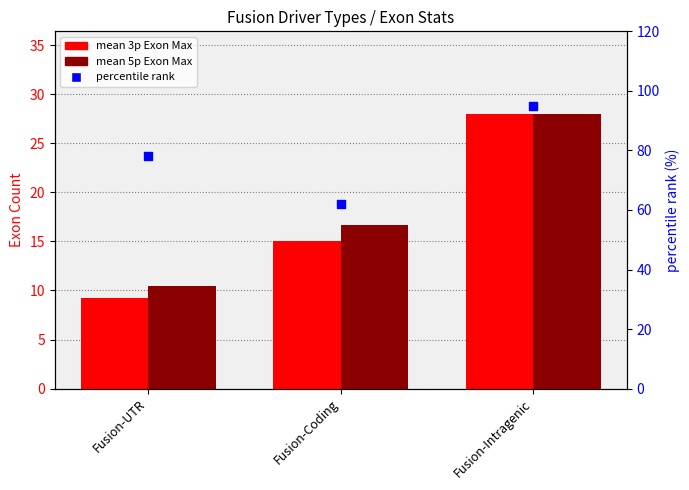

What are all the series names shown in the legend?

mean 3p Exon Max, mean 5p Exon Max, percentile rank